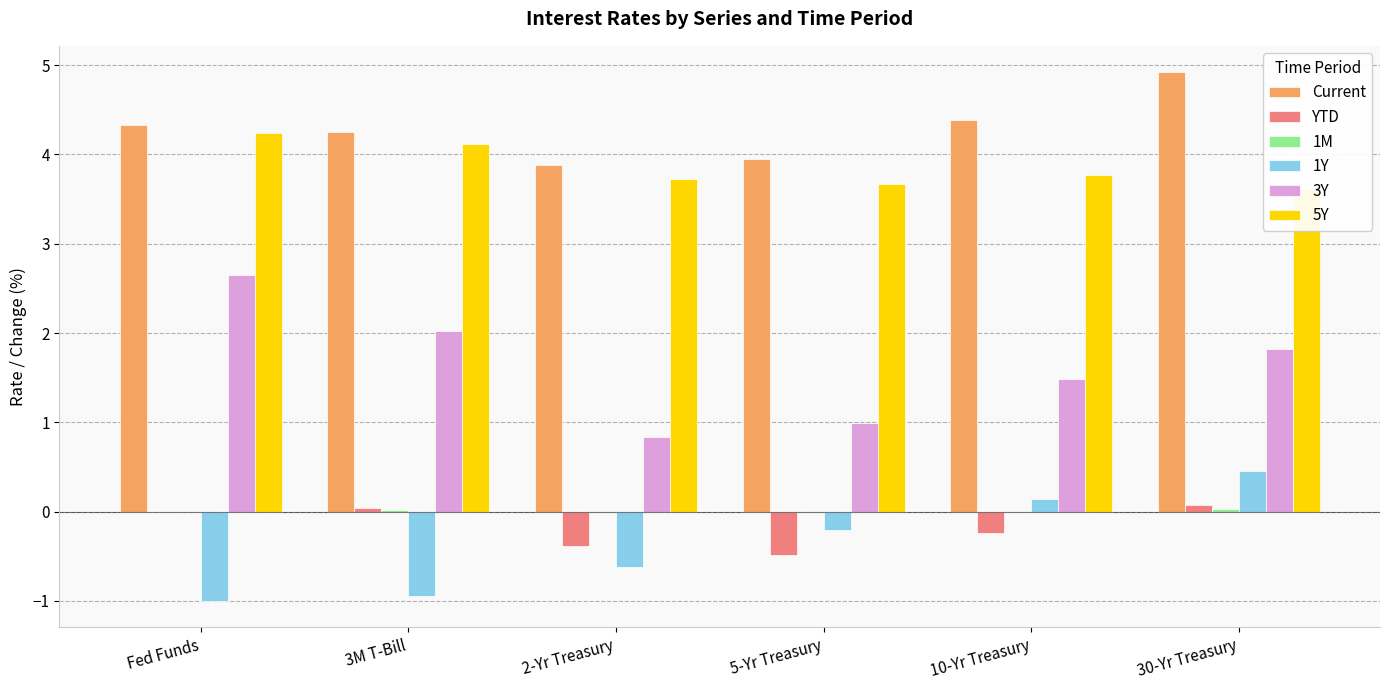

Does the chart contain any negative values?

Yes